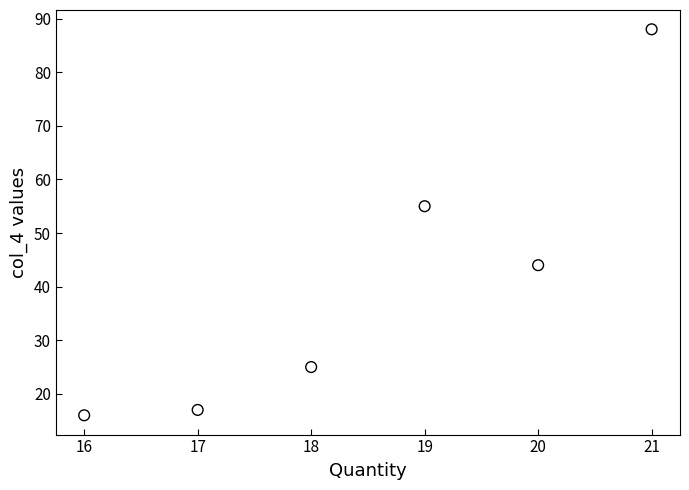

What Y value in the scatter plot is closest to 52?

55